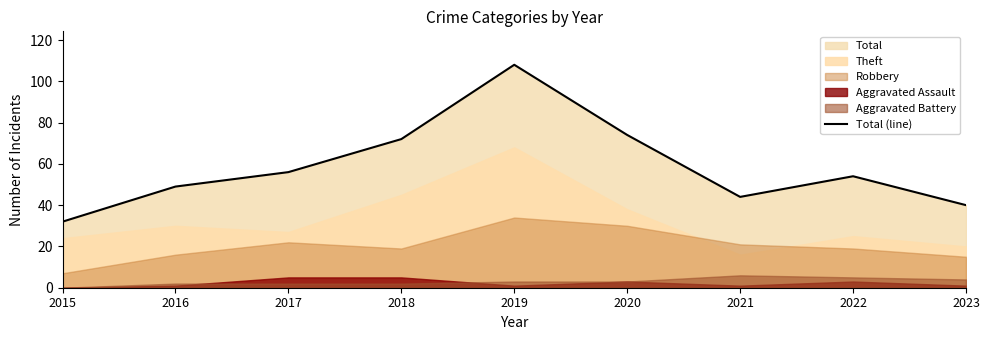

What is the difference between the maximum and second lowest values?

68